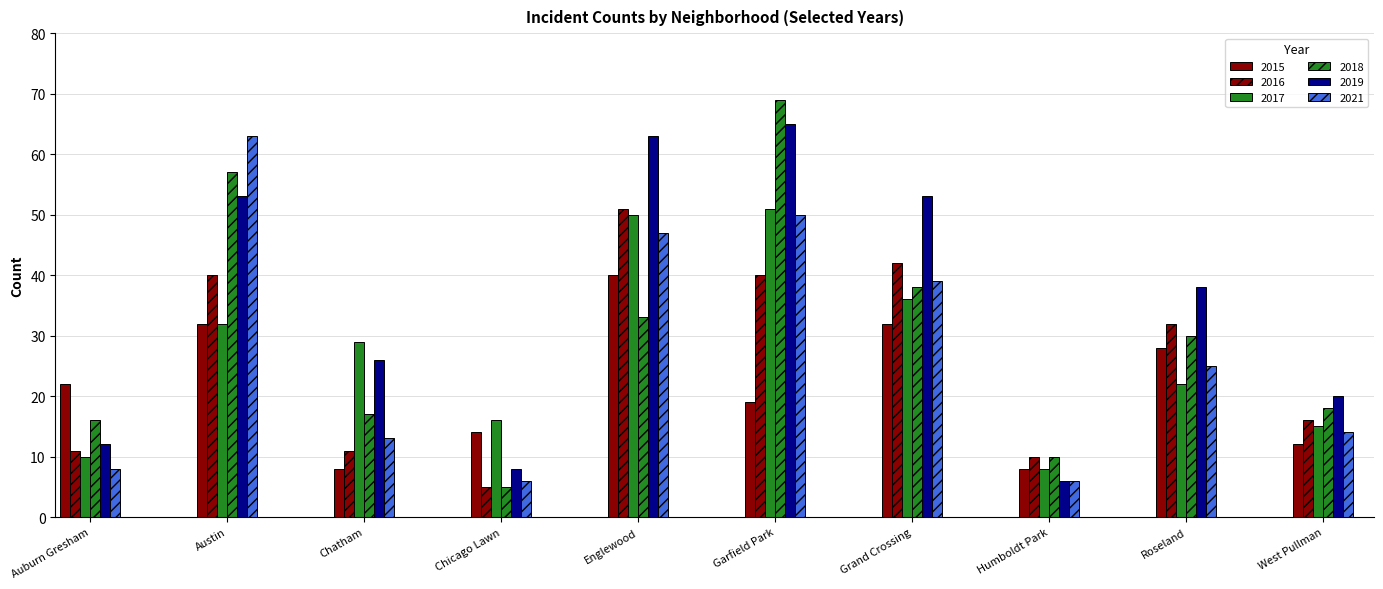

The value of 2018 at West Pullman is 18. True or false?

True